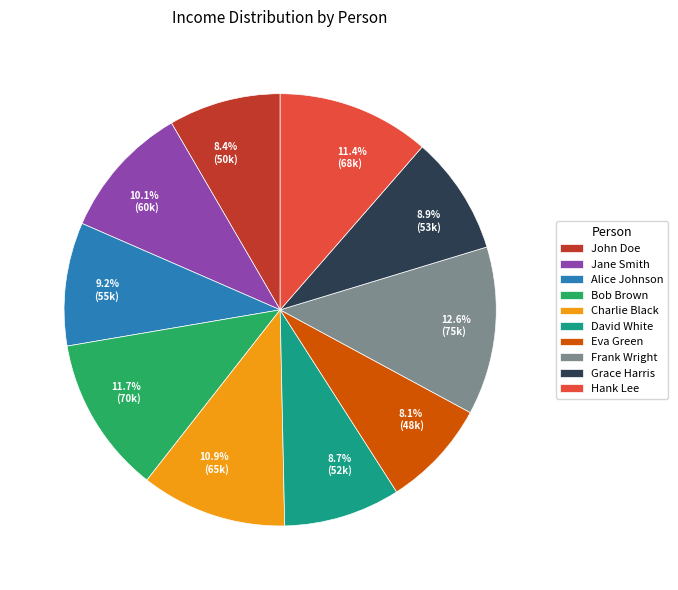

To the nearest percent, what percentage of the pie is John Doe?

8%